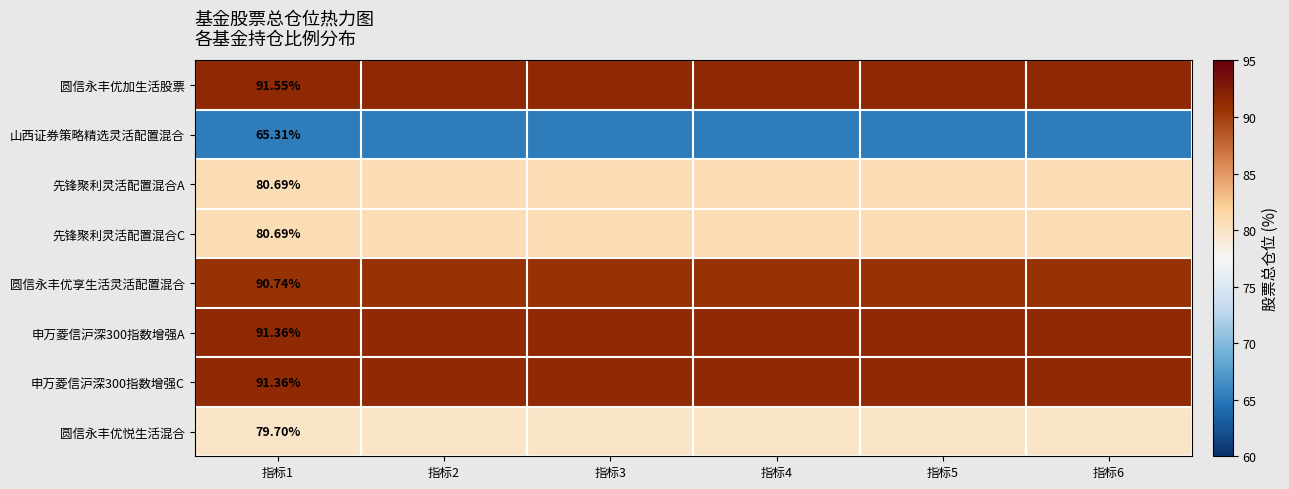

The 圆信永丰优悦生活混合 series shows 79.7 at 指标6. True or false?

True